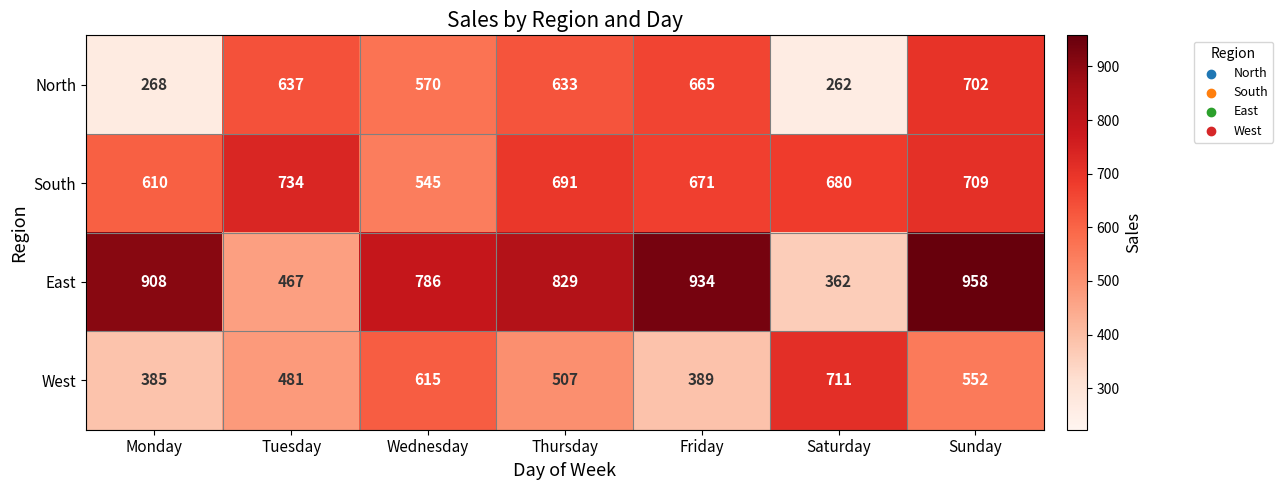

Which series has the widest spread of values?

East